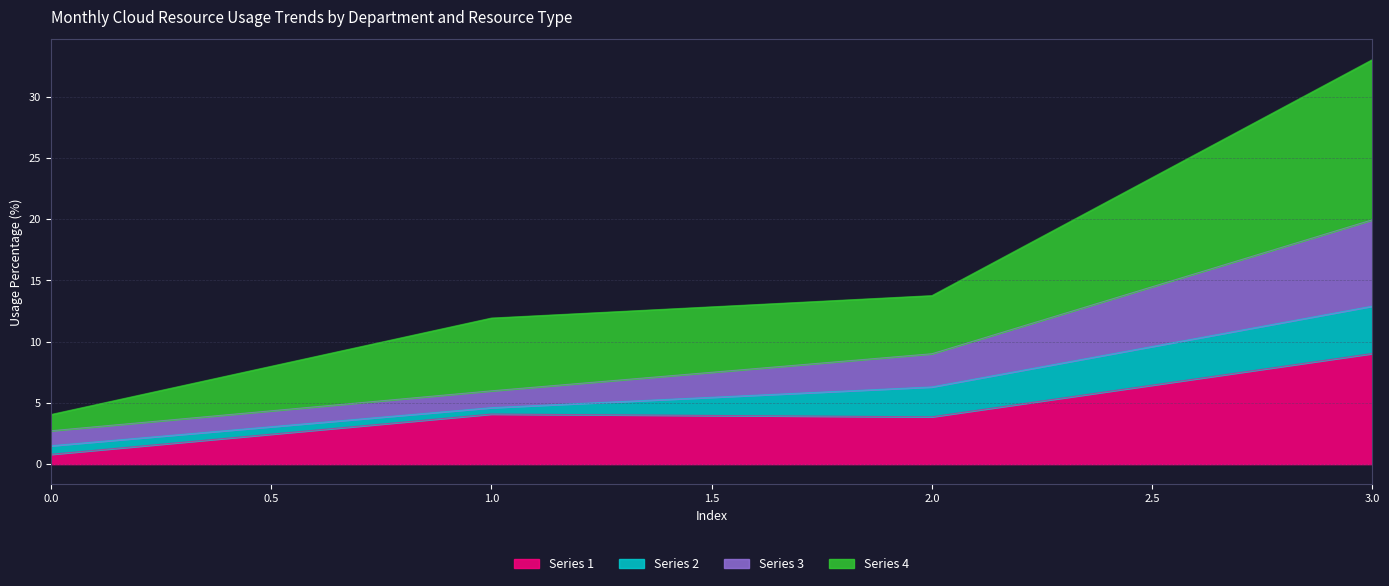

Which series has the widest spread of values?

Series 4